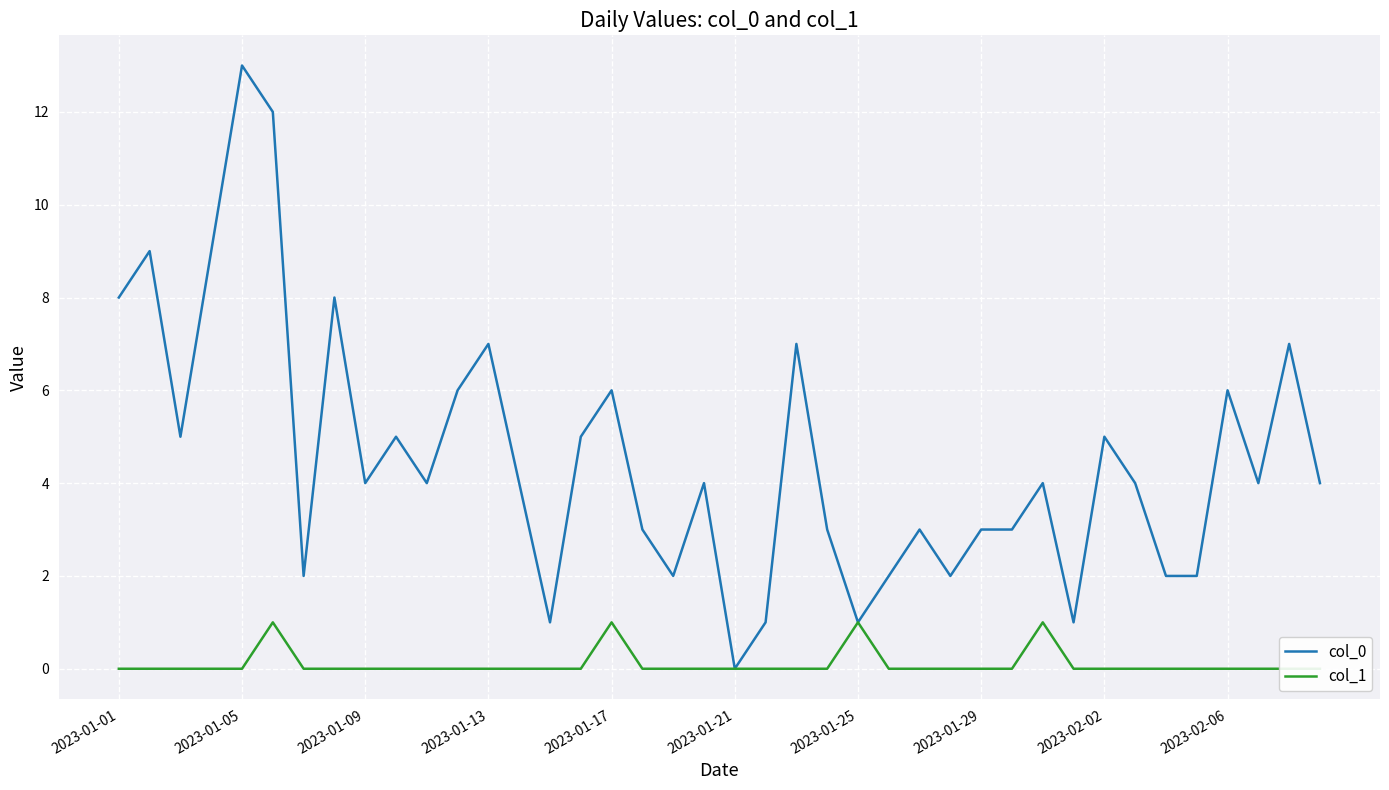

What is the average value of the col_0 series?

5